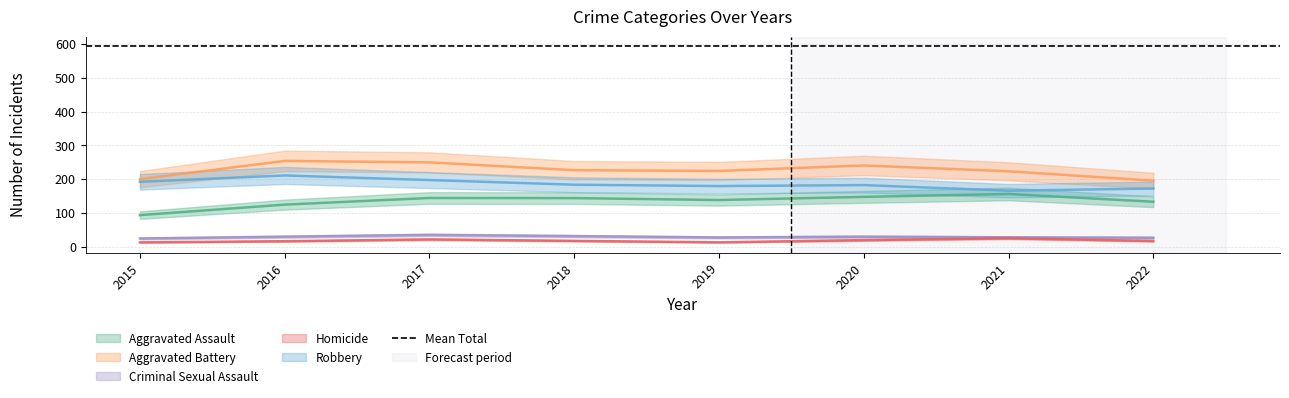

Rank the categories by Aggravated Assault value from lowest to highest.

2015, 2016, 2022, 2019, 2018, 2017, 2020, 2021